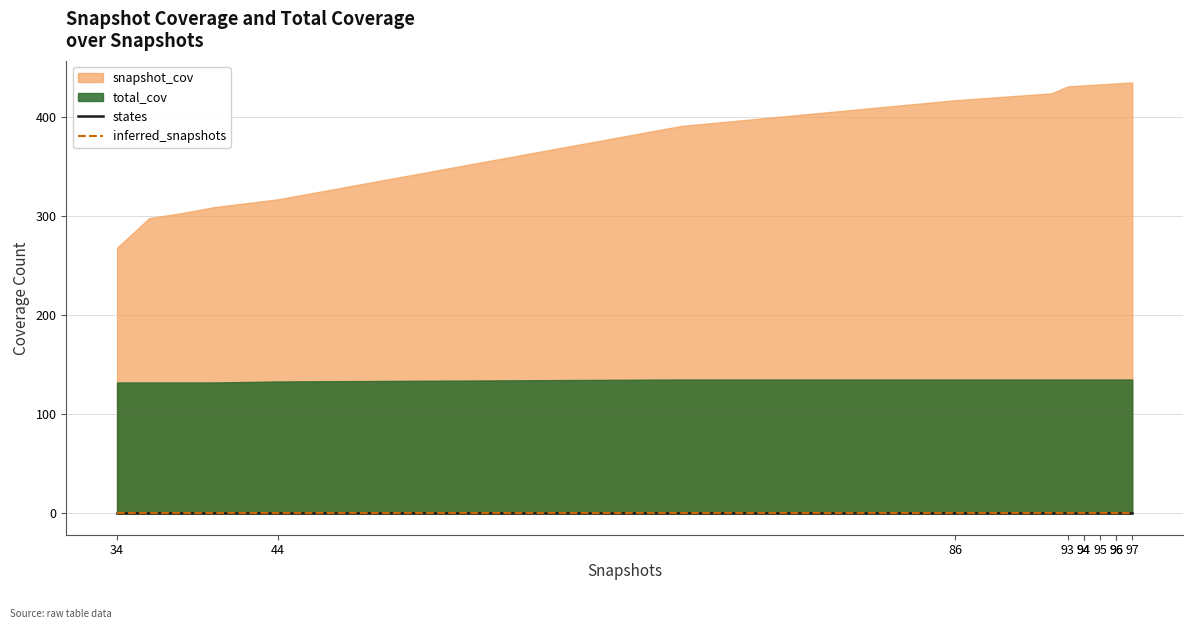

The total_cov series shows 135 at 96. True or false?

True